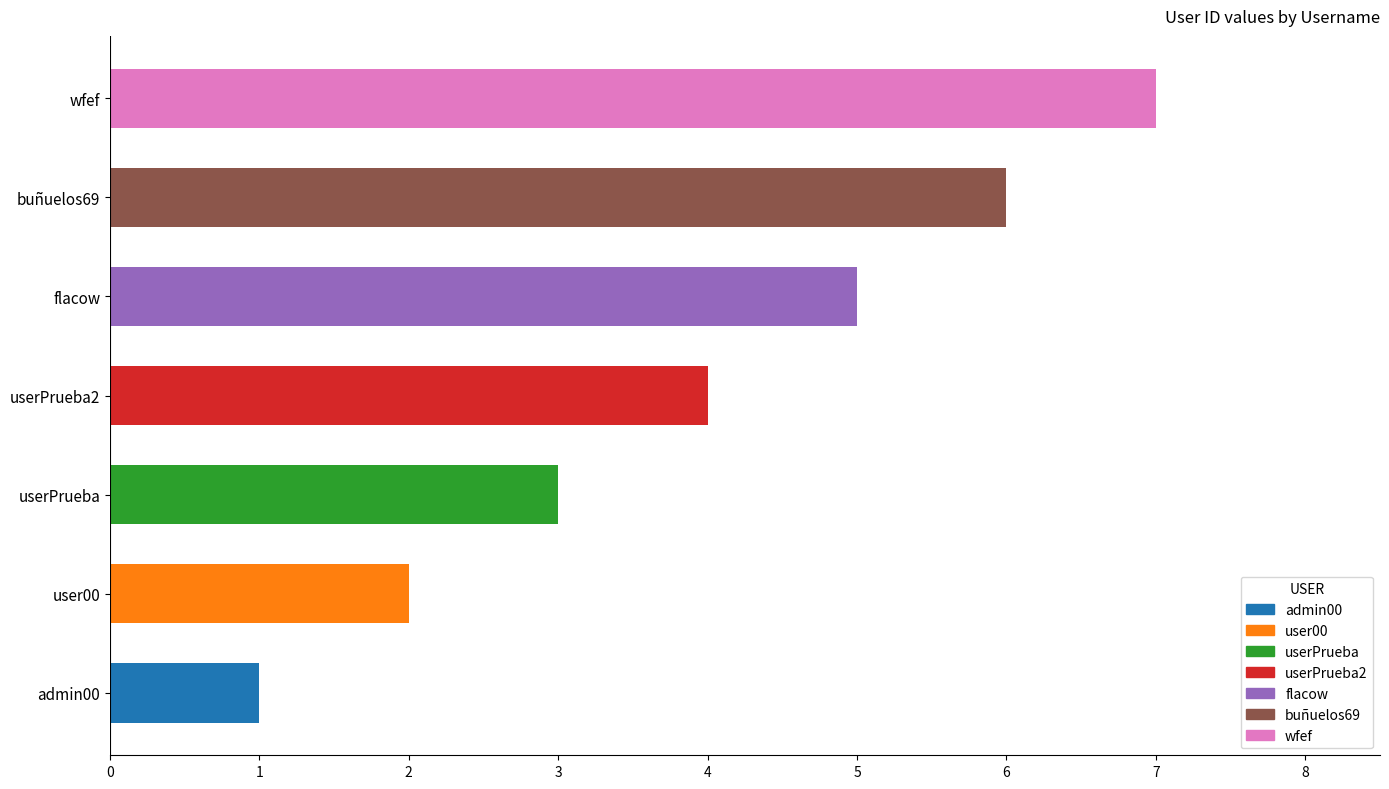

Count the values in the range 2 to 6.

5